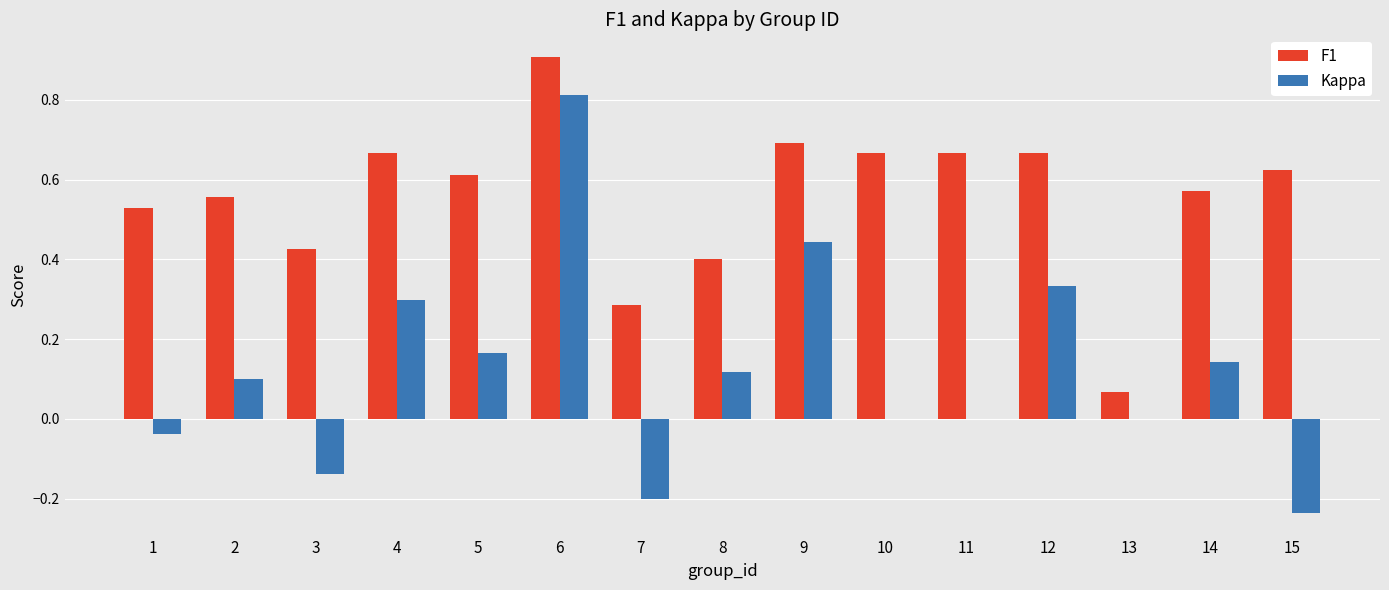

What is the sum of the F1 values at 4 and 12?

1.3